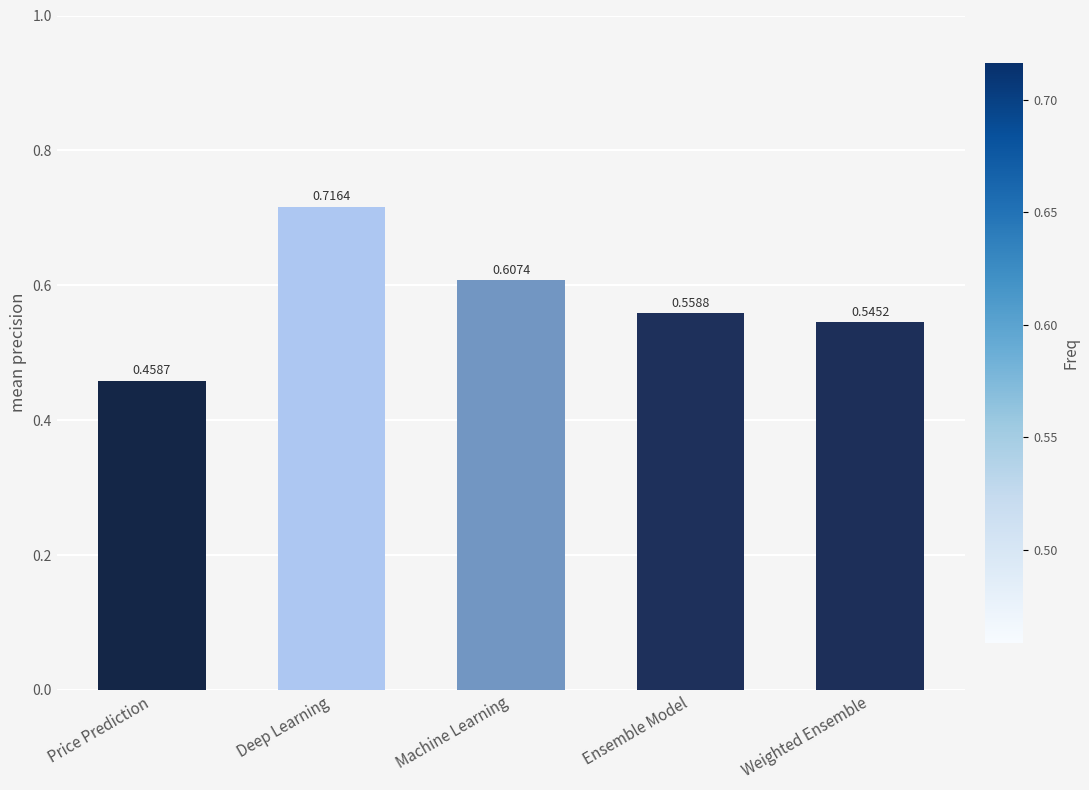

What is the difference between the maximum and minimum values?

0.3